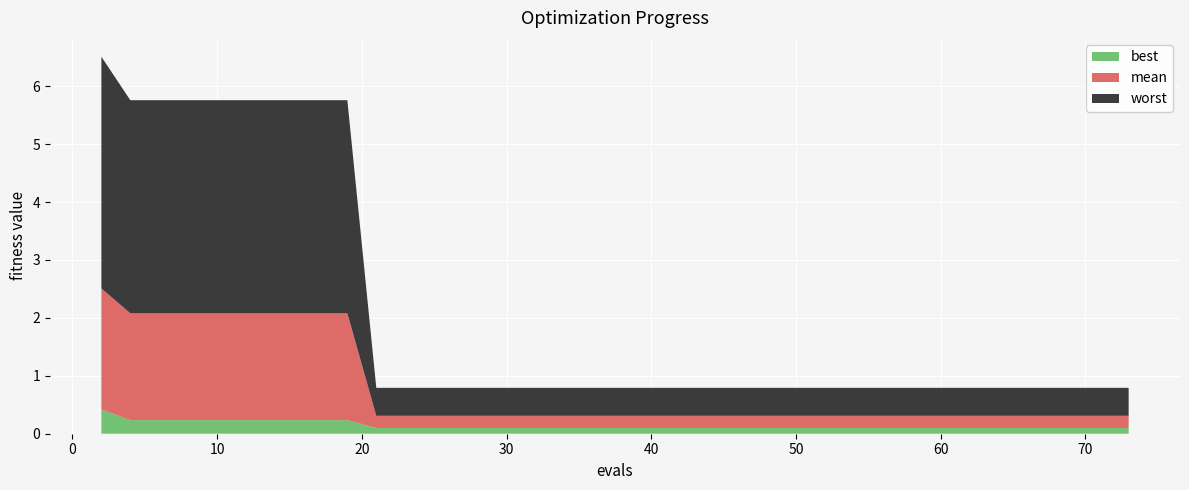

Reading left to right, list all the values displayed in this chart.

mean: 2=2.1	4=1.8	6=1.8	8=1.8	10=1.8	12=1.8	14=1.8	16=1.8	18=1.8	19=1.8	21=0.2	23=0.2	25=0.2	27=0.2	29=0.2	31=0.2	32=0.2	34=0.2	35=0.2	36=0.2	38=0.2	40=0.2	42=0.2	44=0.2	46=0.2	47=0.2	49=0.2	50=0.2	52=0.2	54=0.2	56=0.2	58=0.2	60=0.2	62=0.2	64=0.2	66=0.2	68=0.2	70=0.2	71=0.2	73=0.2
best: 2=0.4	4=0.2	6=0.2	8=0.2	10=0.2	12=0.2	14=0.2	16=0.2	18=0.2	19=0.2	21=0.1	23=0.1	25=0.1	27=0.1	29=0.1	31=0.1	32=0.1	34=0.1	35=0.1	36=0.1	38=0.1	40=0.1	42=0.1	44=0.1	46=0.1	47=0.1	49=0.1	50=0.1	52=0.1	54=0.1	56=0.1	58=0.1	60=0.1	62=0.1	64=0.1	66=0.1	68=0.1	70=0.1	71=0.1	73=0.1
worst: 2=4.0	4=3.7	6=3.7	8=3.7	10=3.7	12=3.7	14=3.7	16=3.7	18=3.7	19=3.7	21=0.5	23=0.5	25=0.5	27=0.5	29=0.5	31=0.5	32=0.5	34=0.5	35=0.5	36=0.5	38=0.5	40=0.5	42=0.5	44=0.5	46=0.5	47=0.5	49=0.5	50=0.5	52=0.5	54=0.5	56=0.5	58=0.5	60=0.5	62=0.5	64=0.5	66=0.5	68=0.5	70=0.5	71=0.5	73=0.5